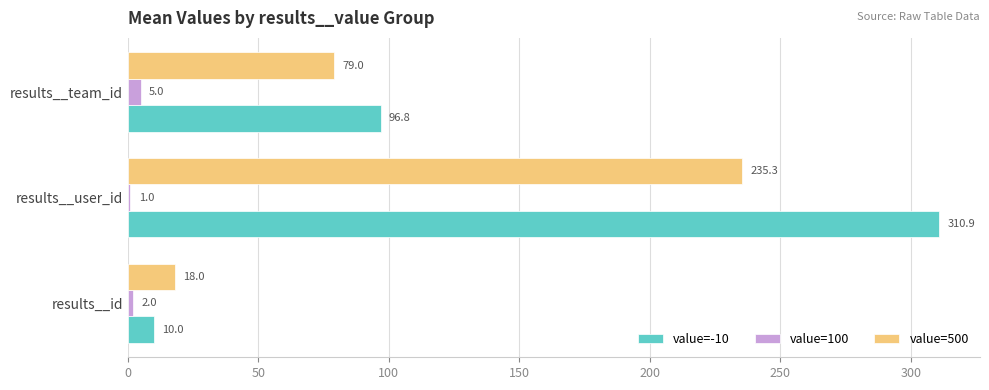

What are all the series names shown in the legend?

value=-10, value=100, value=500